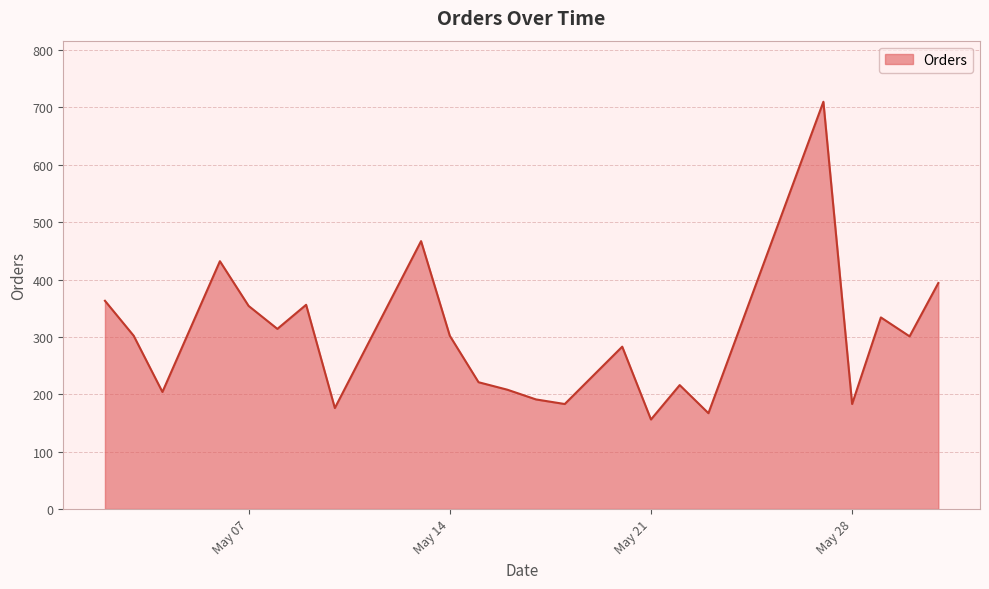

How many lines are shown in the chart?

1